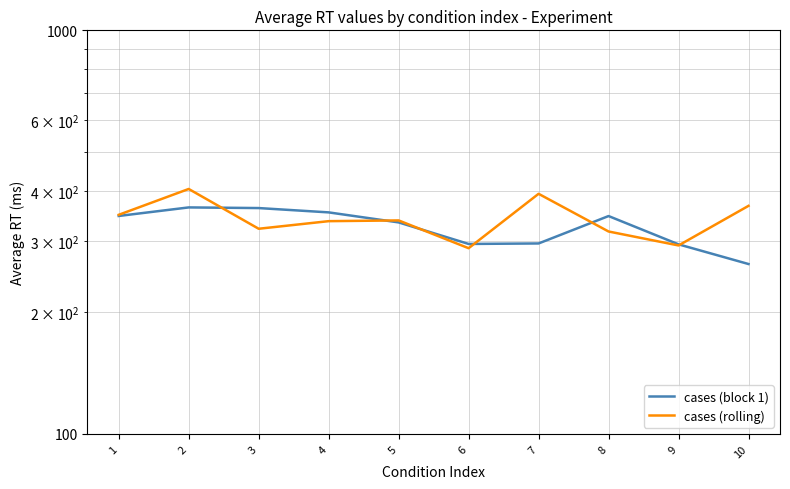

What is the smallest value displayed?

263.7